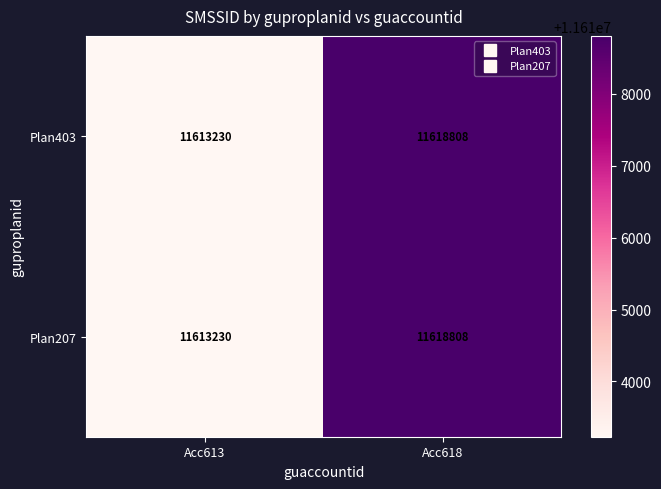

What value does the Plan207 series have at Acc618?

11618808